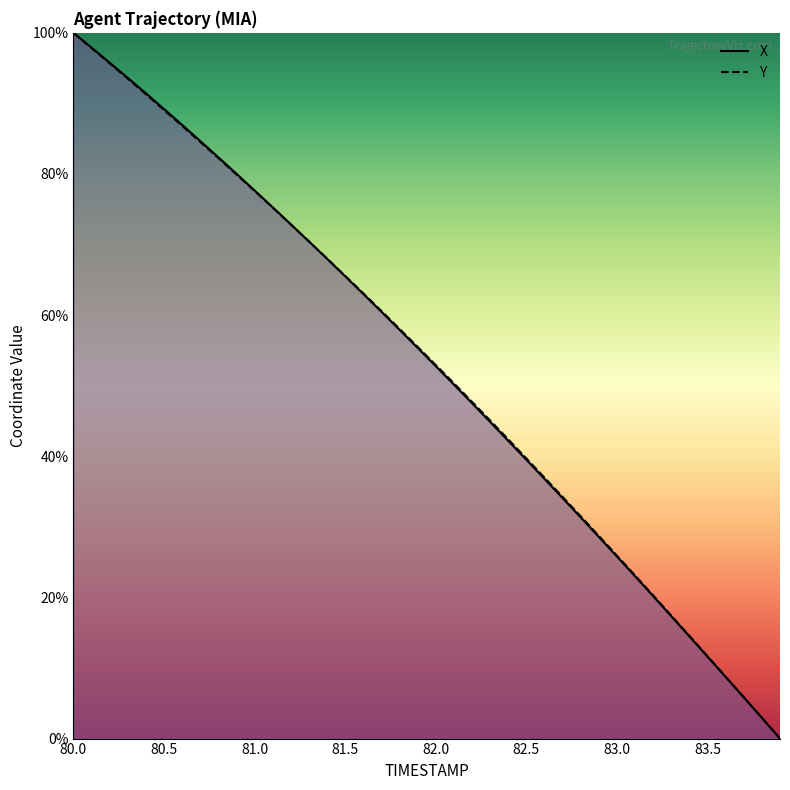

What is the difference between the maximum and minimum values in the Y (line) series?

100.0